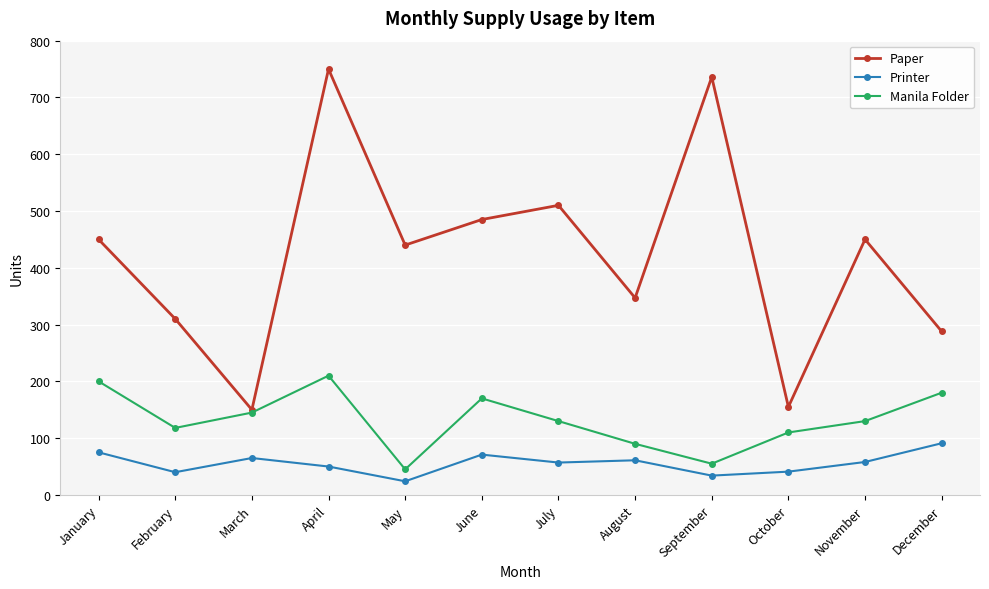

True or false: Manila Folder has more than 1 interior local peaks.

True